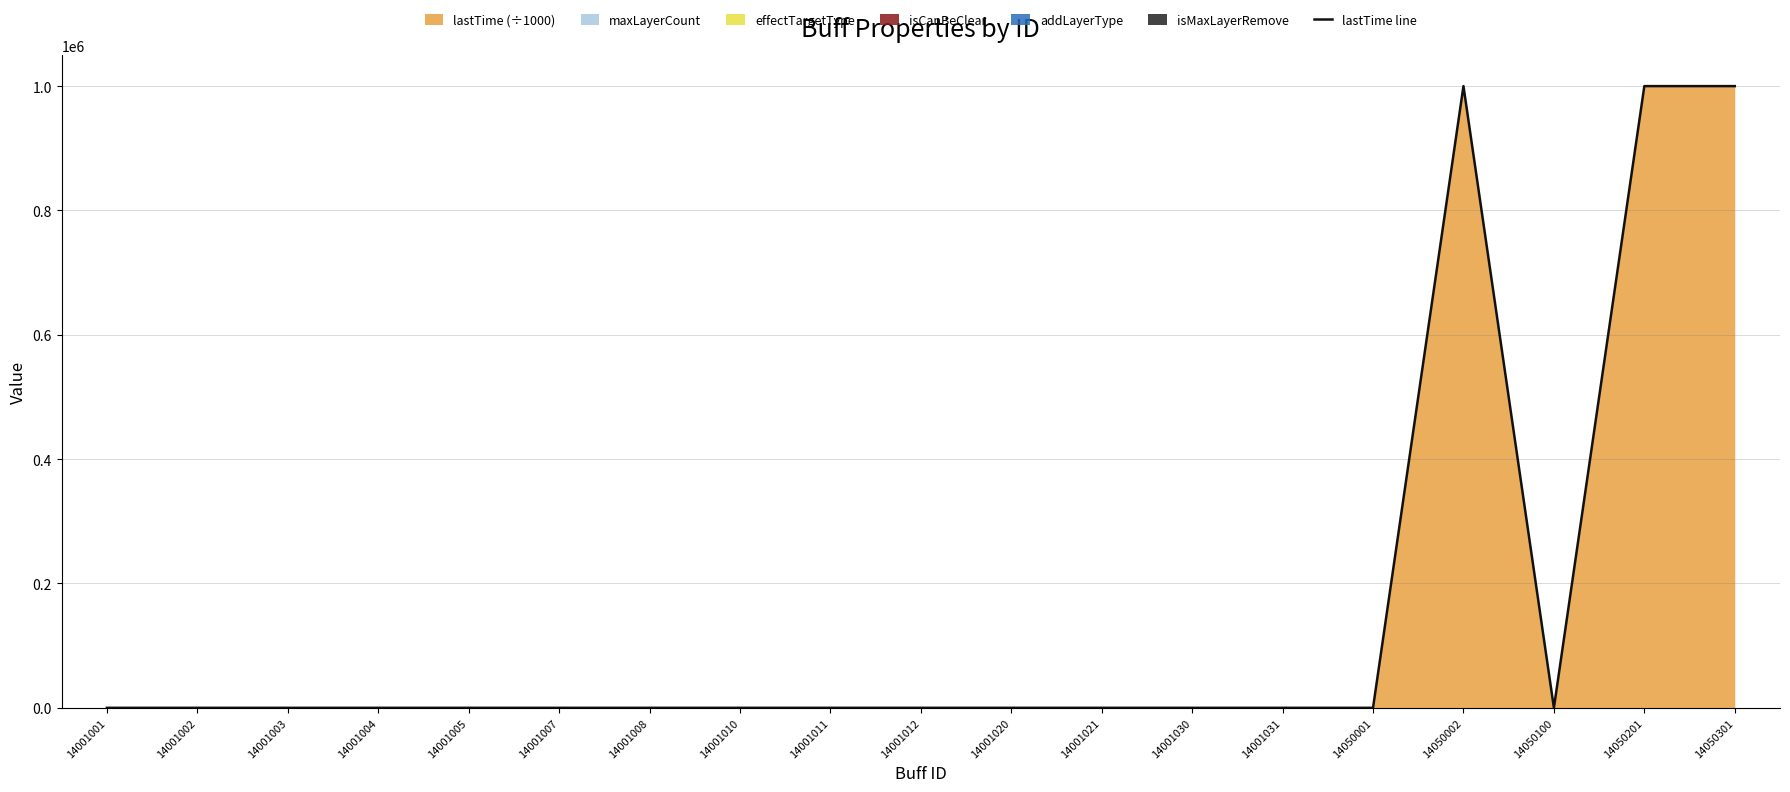

The lastTime (÷1000) series shows 428948 at 14050201. True or false?

False